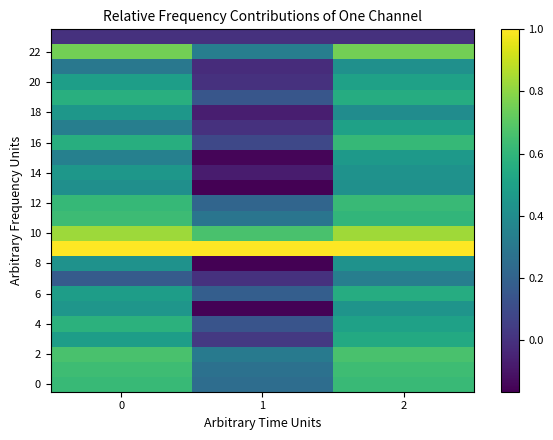

Count the number of data series in this chart.

24